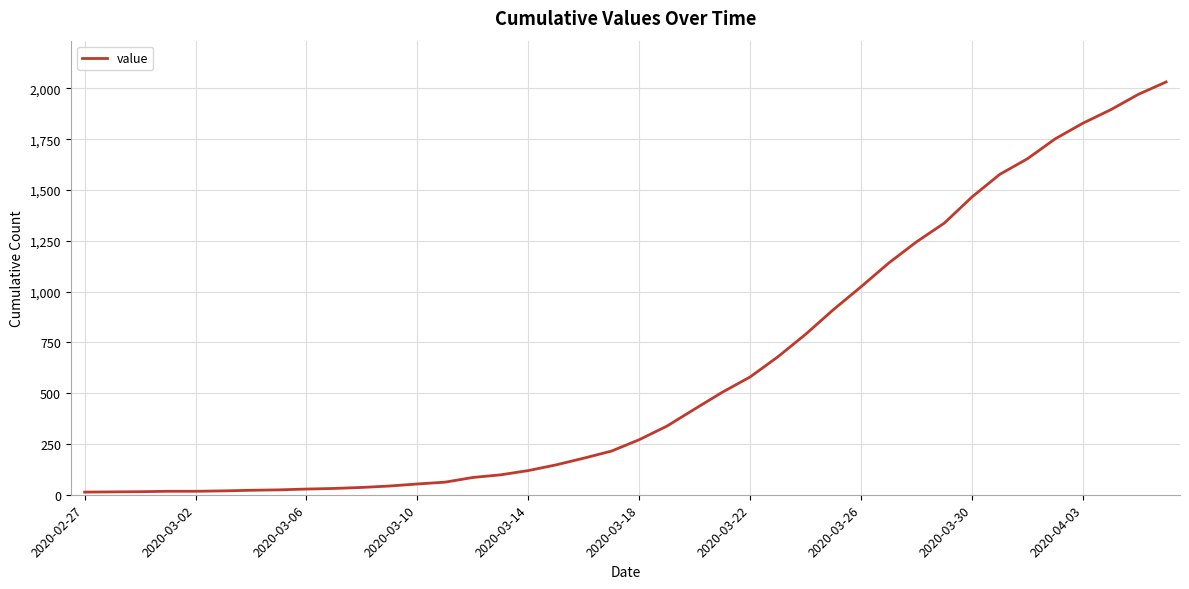

What is the maximum value shown in the chart?

2032